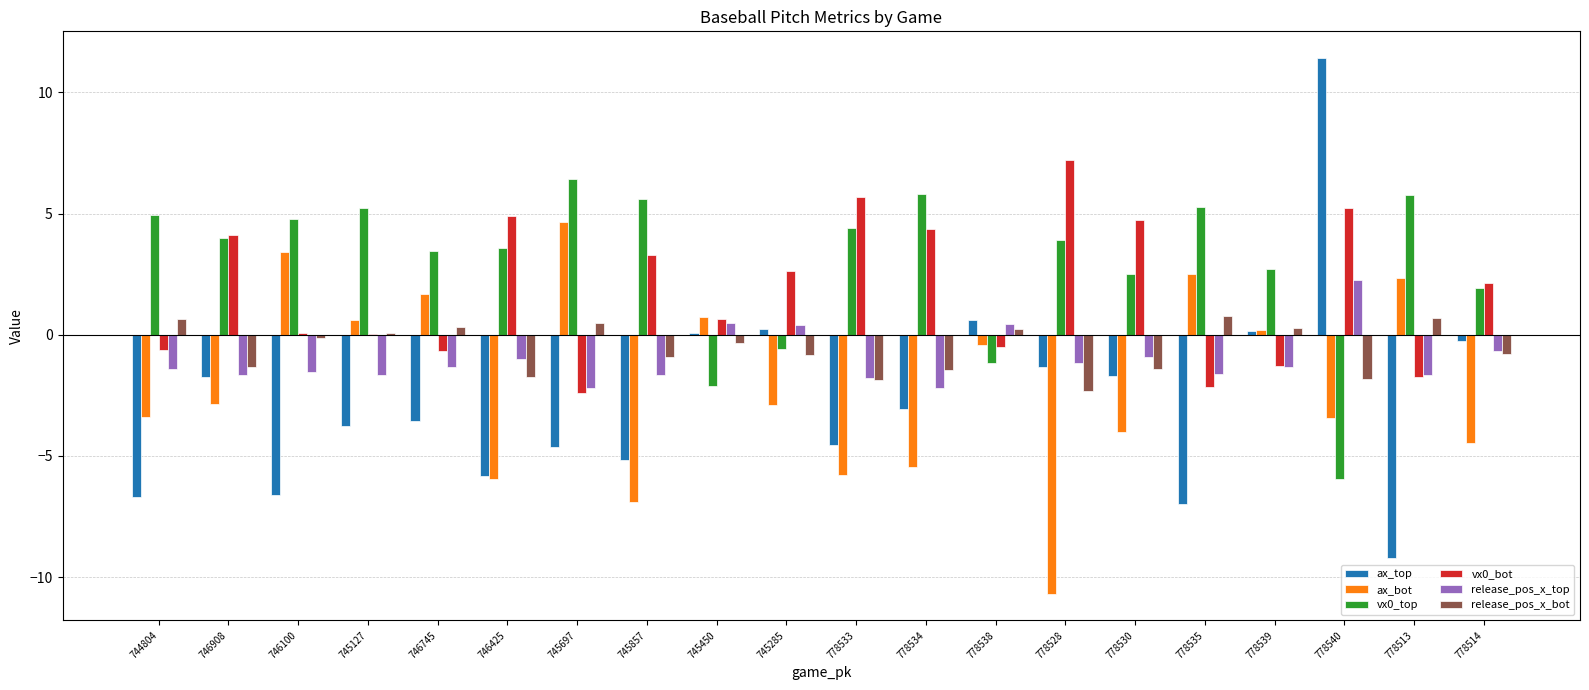

The vx0_bot series shows 3.3 at 745857. True or false?

True